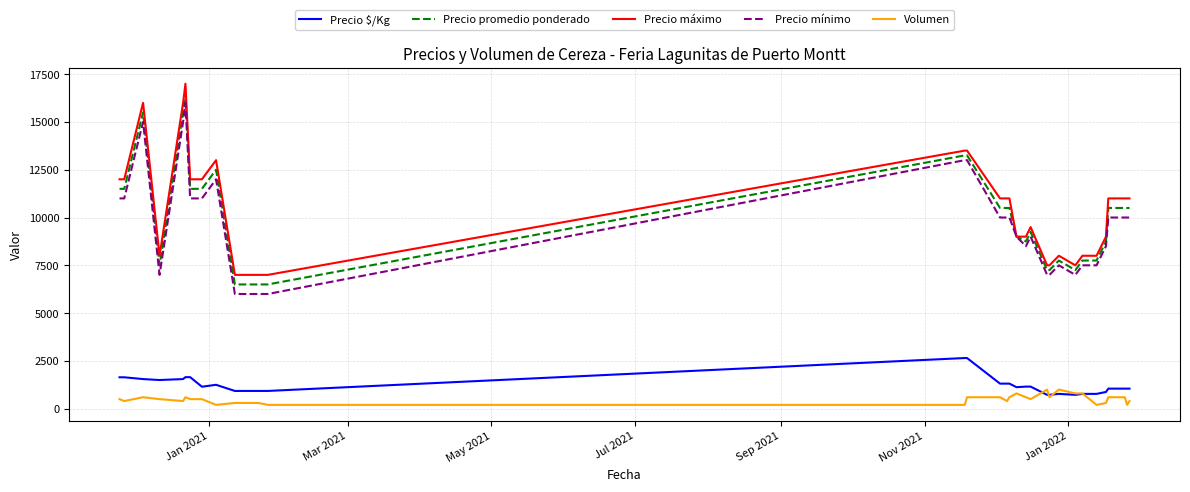

How many lines are shown in the chart?

5